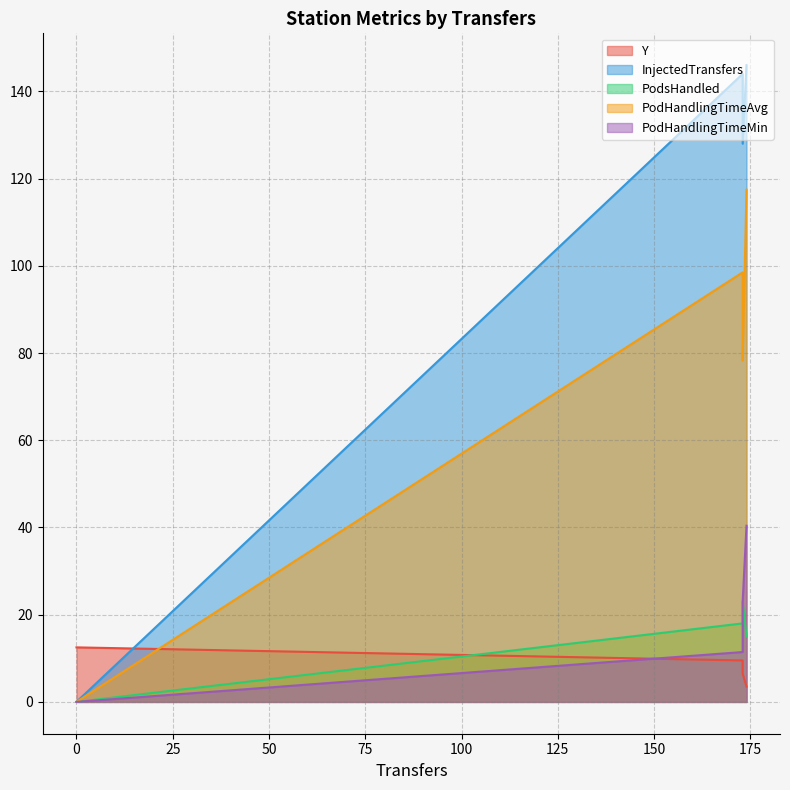

What is the difference between the maximum and minimum values in the PodsHandled series?

23.0